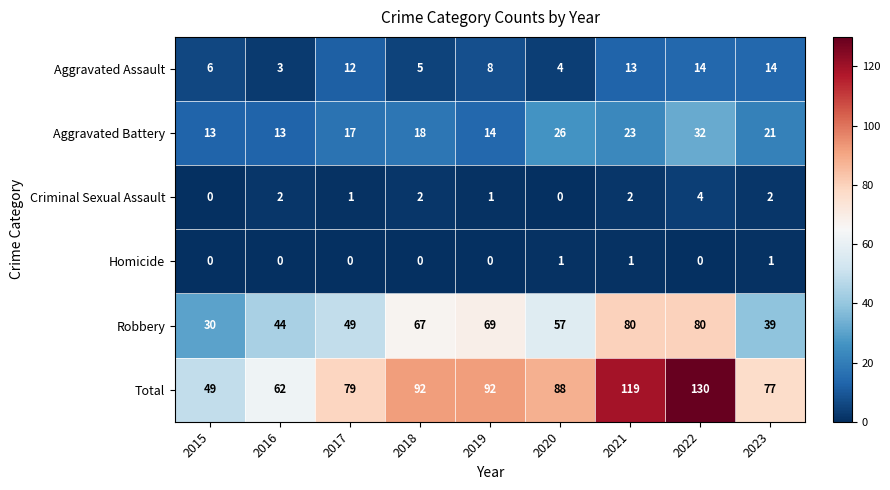

How many values in Homicide are above zero?

3